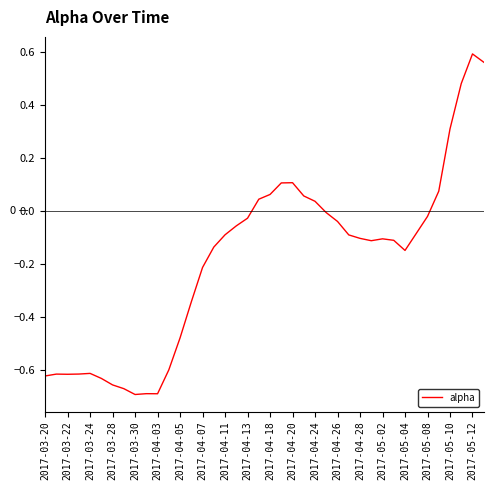

What is the difference between the maximum and minimum values?

1.3